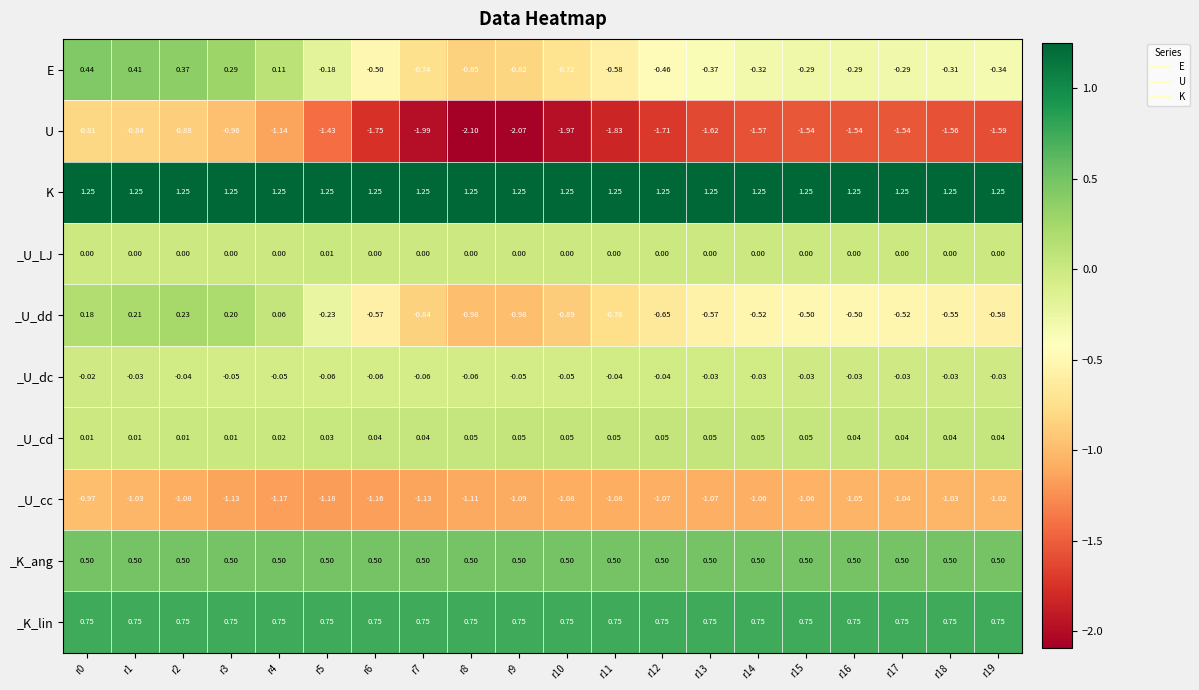

Rank the series at r9 from lowest to highest value.

U, _U_cc, _U_dd, E, _U_dc, _U_LJ, _U_cd, _K_ang, _K_lin, K